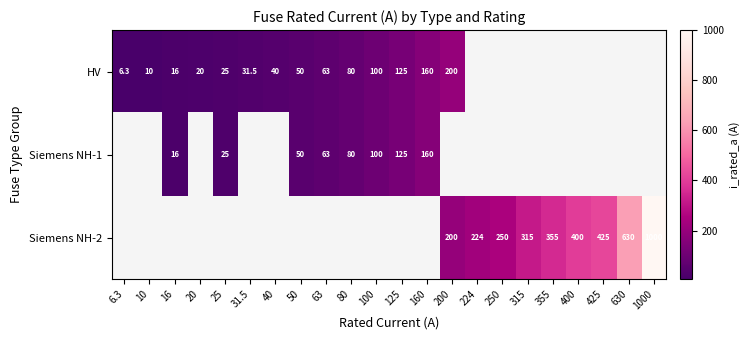

Is it true that Siemens NH-1 equals 50.0 at 50?

True